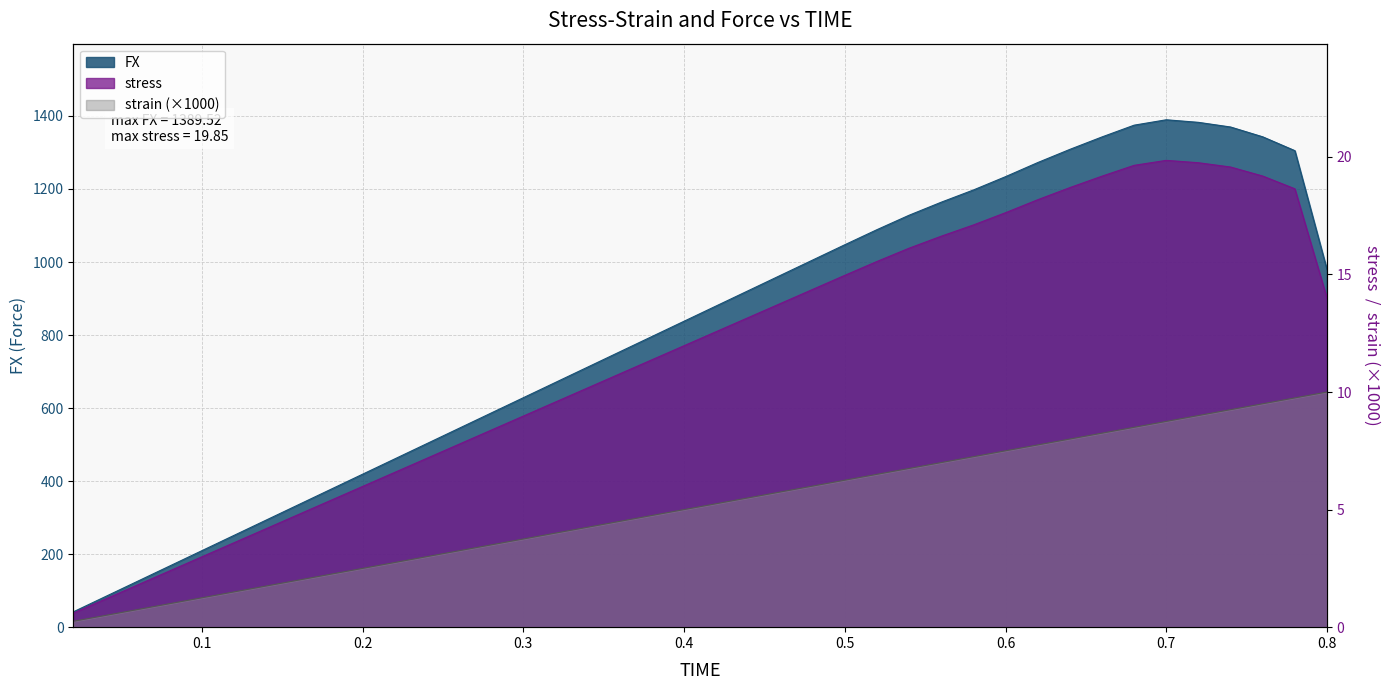

How many data points in stress are less than 12?

20